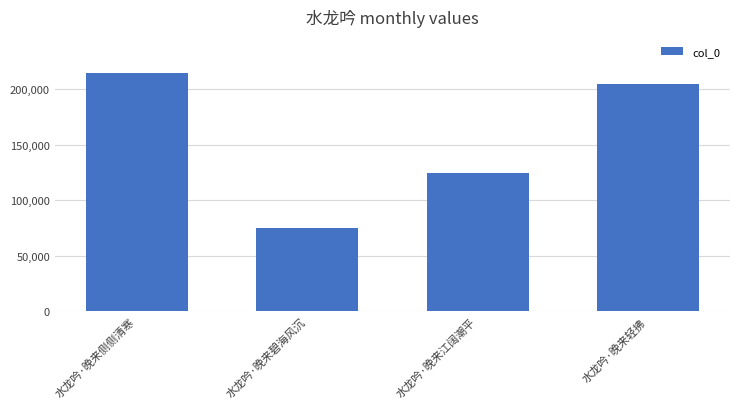

Which has a higher value, 水龙吟·晚来江阔潮平 or 水龙吟·晚来侧侧清寒?

水龙吟·晚来侧侧清寒